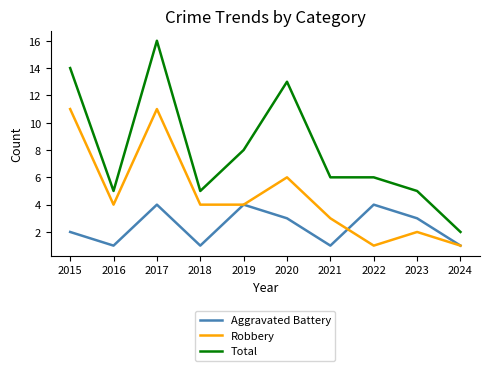

List the series in order of their overall mean, highest first.

Total, Robbery, Aggravated Battery